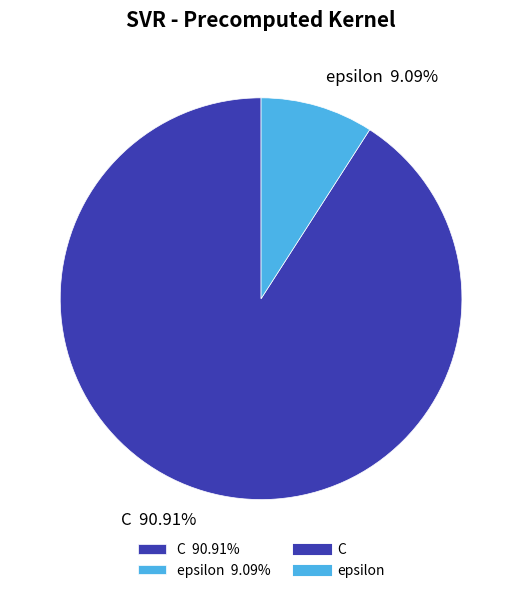

What portion of the pie excludes epsilon?

90.9%